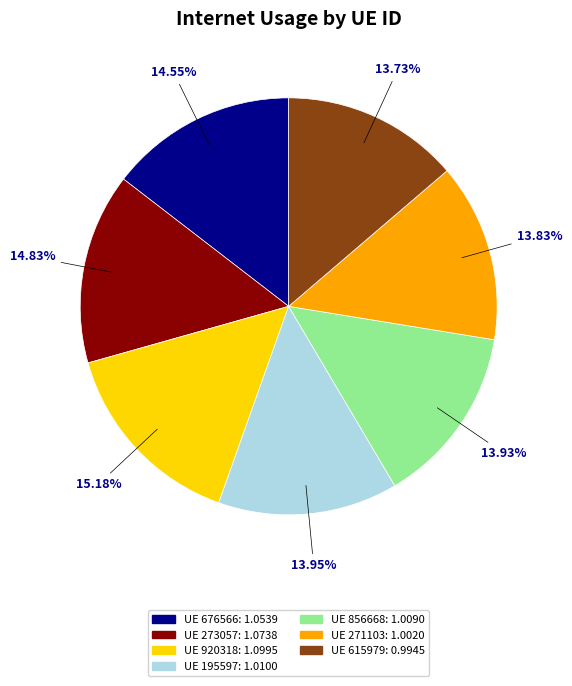

Does any single category account for the majority?

No